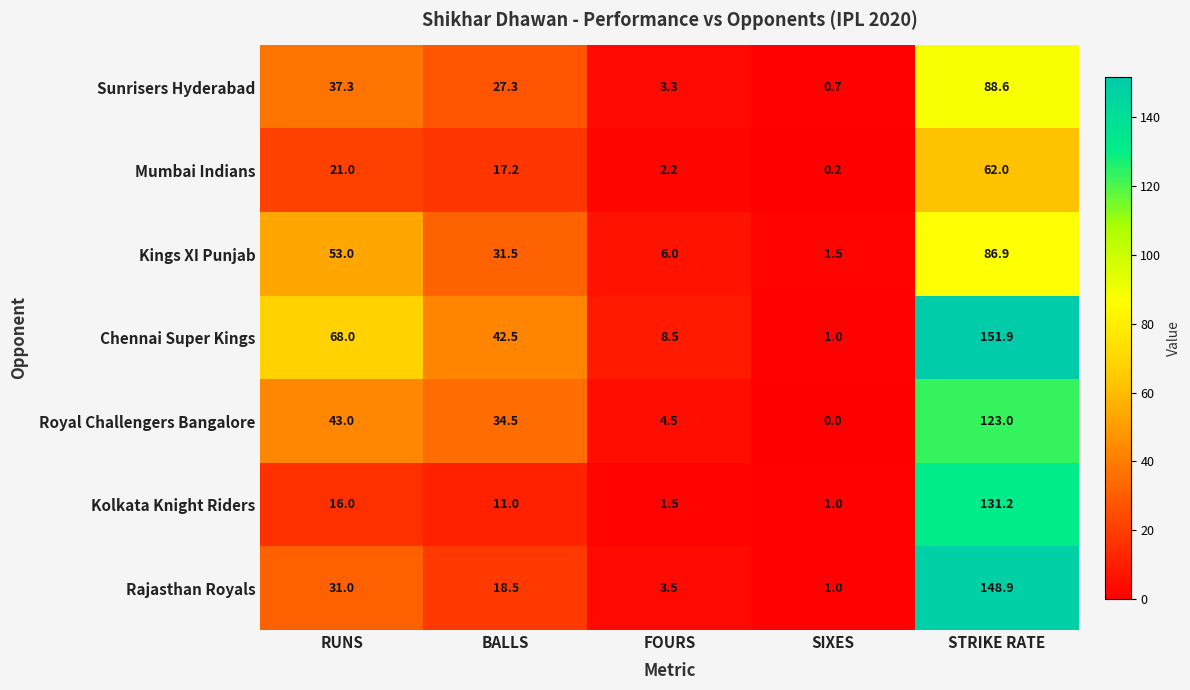

At how many categories does at least one series exceed 51?

2